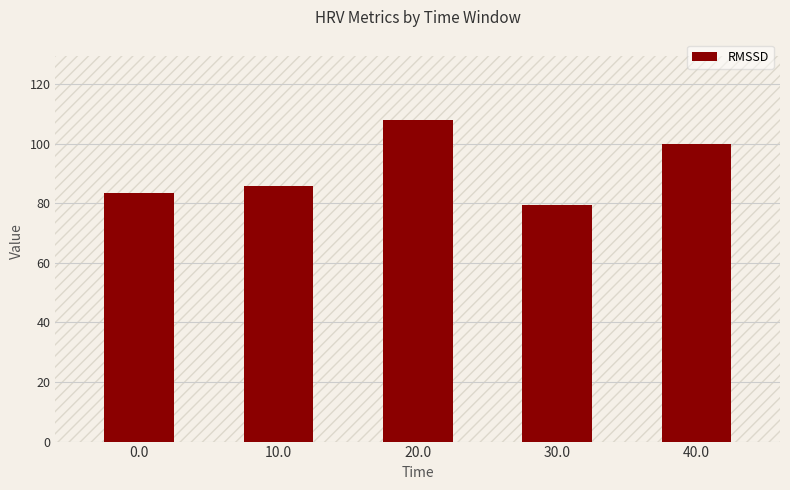

Rank the categories by value from highest to lowest.

20.0, 40.0, 10.0, 0.0, 30.0